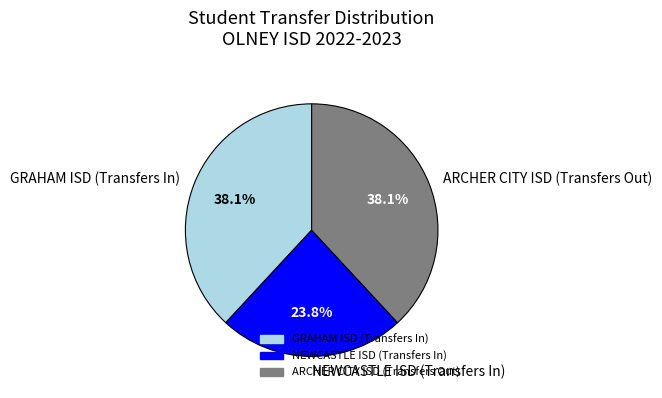

Does GRAHAM ISD (Transfers In) account for over 50% of the chart?

No